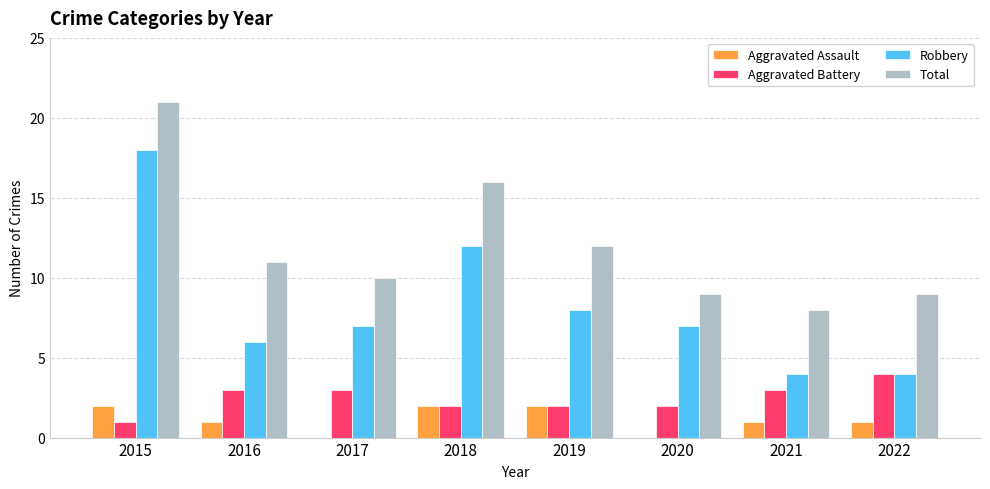

What is the sum of all Robbery values?

66